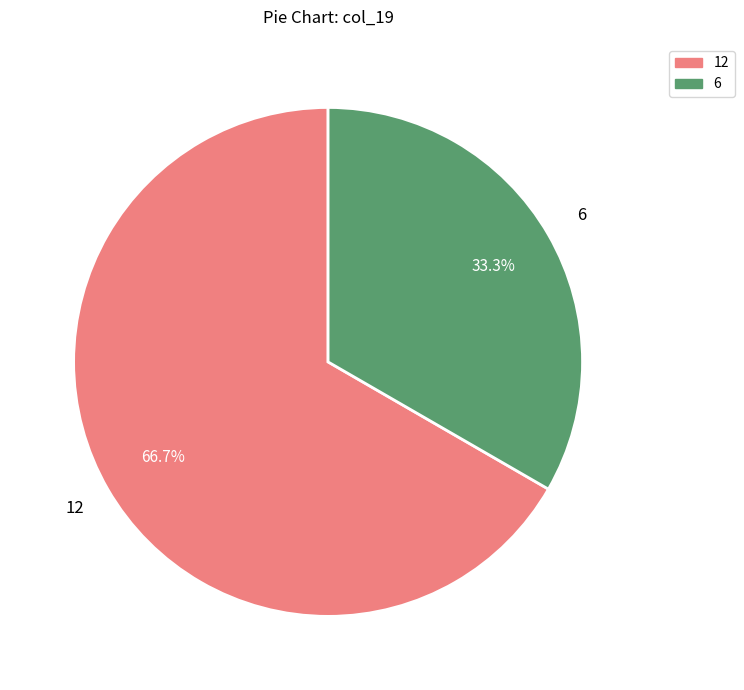

Which category has the smallest portion of the pie?

6